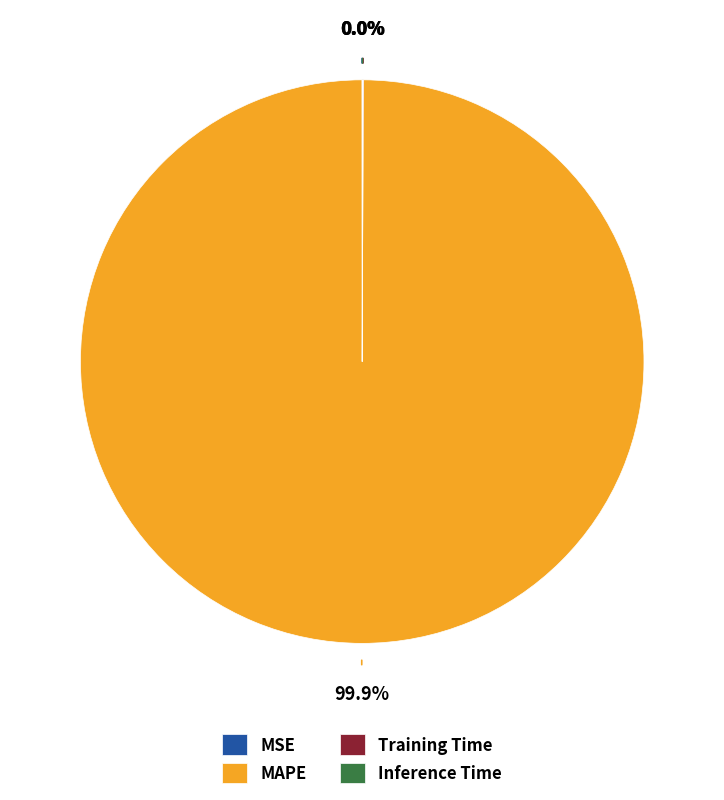

Is there any slice that represents more than half of the pie?

Yes